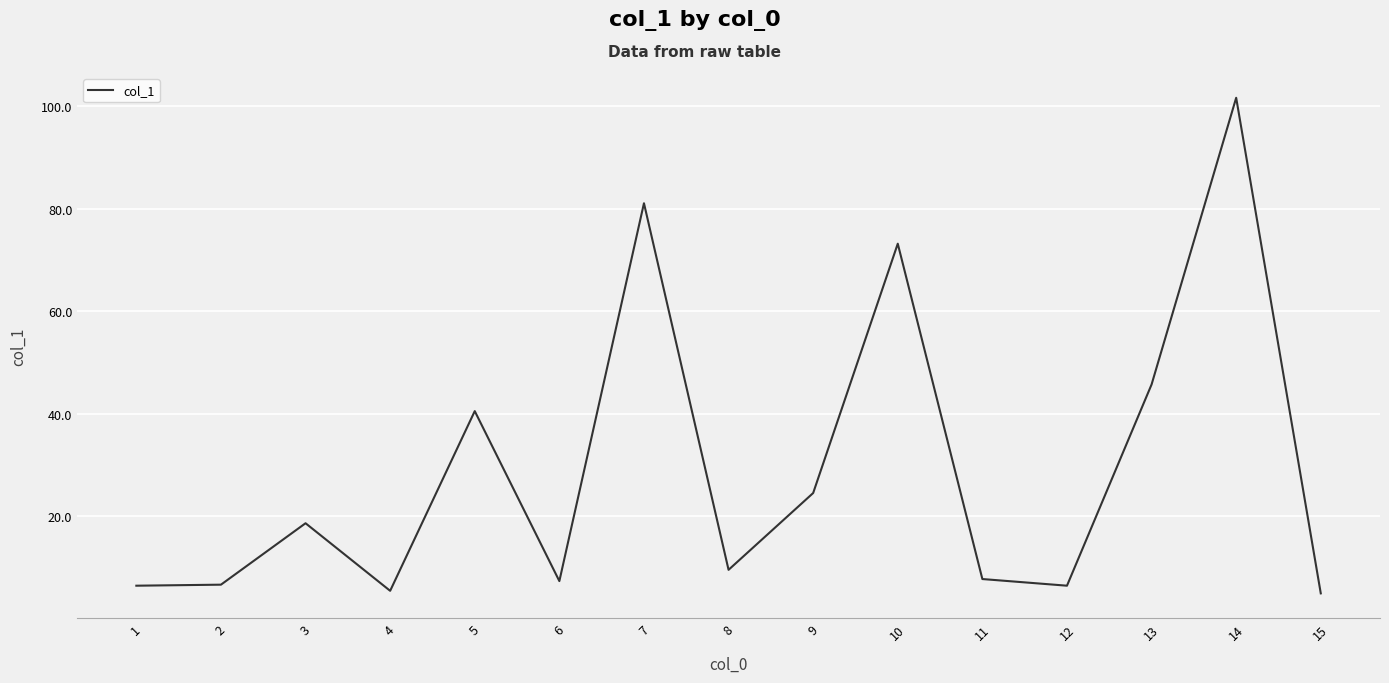

What is the ratio of the value at 1 to the value at 9?

0.3